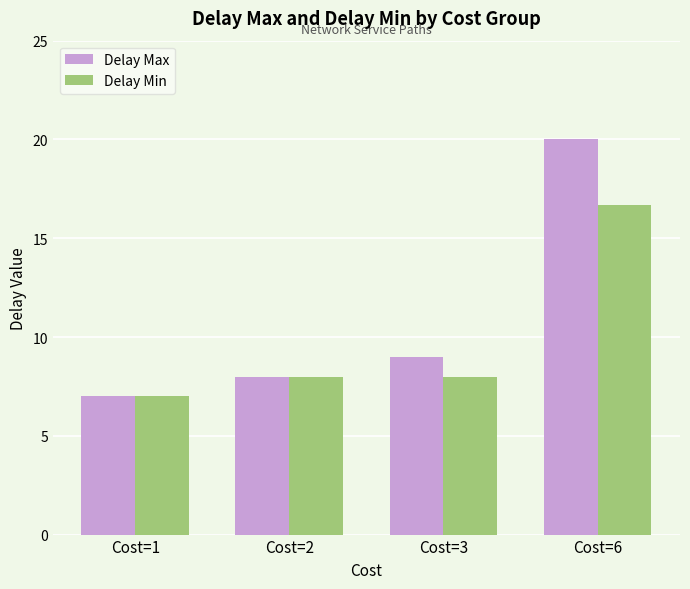

Which series has the largest total across all categories?

Delay Max